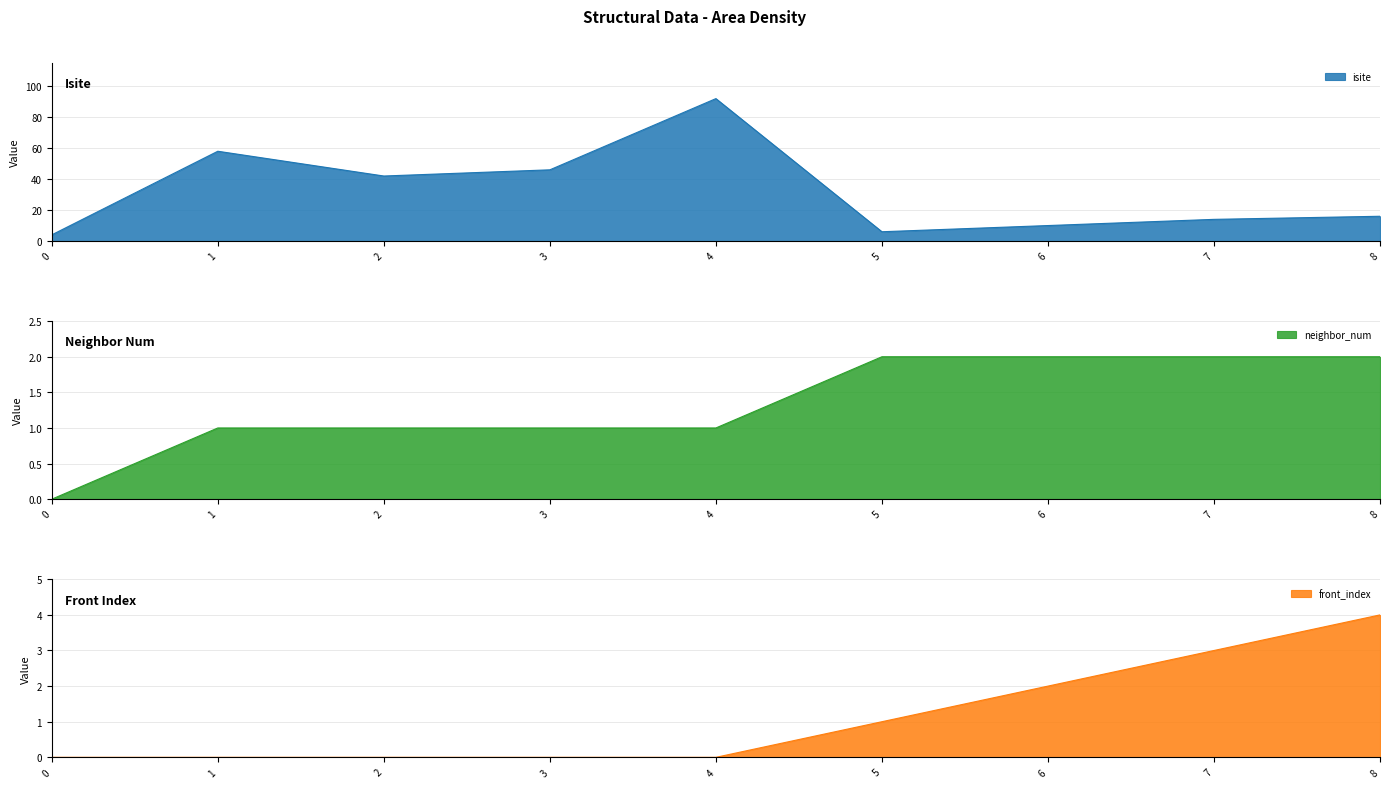

True or false: neighbor_num and front_index intersect in this chart.

False